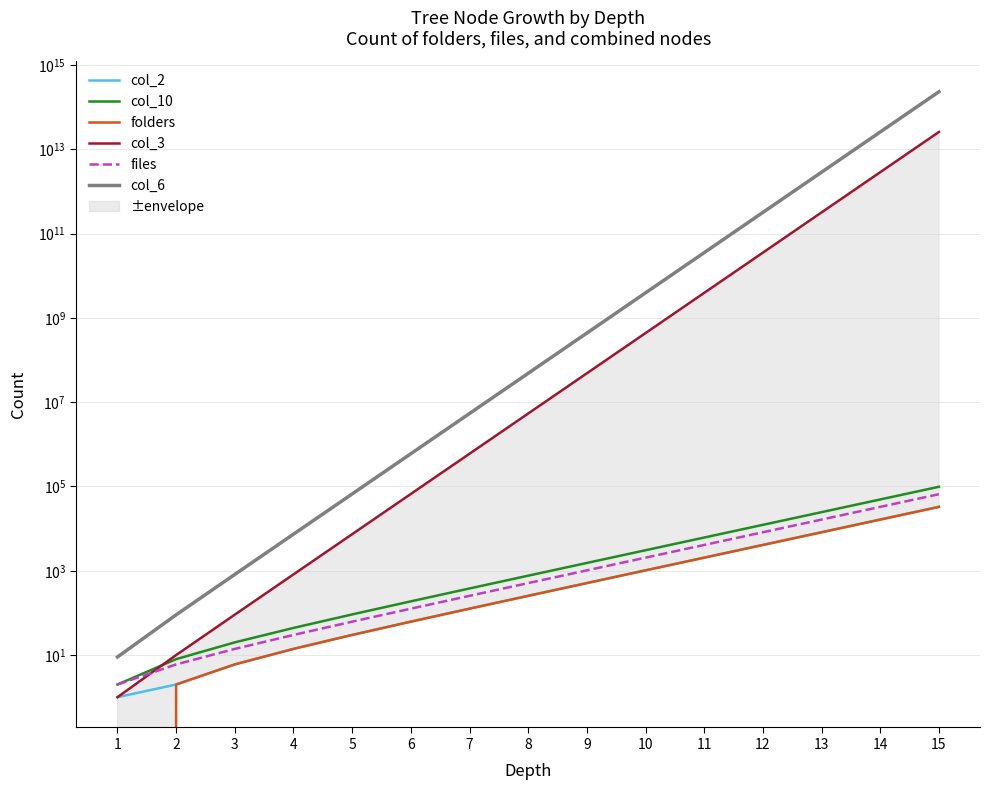

The folders series shows 62 at 6. True or false?

True